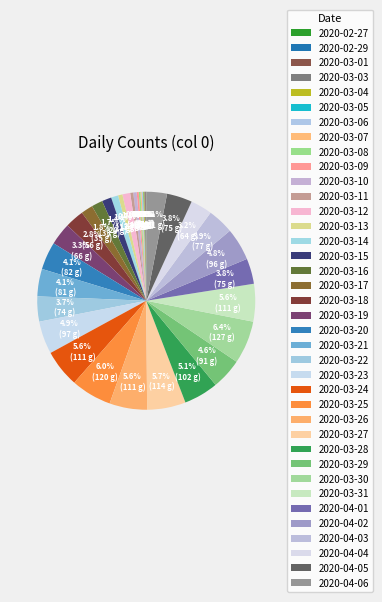

The 2020-04-06 slice represents 1% of the pie. True or false?

False